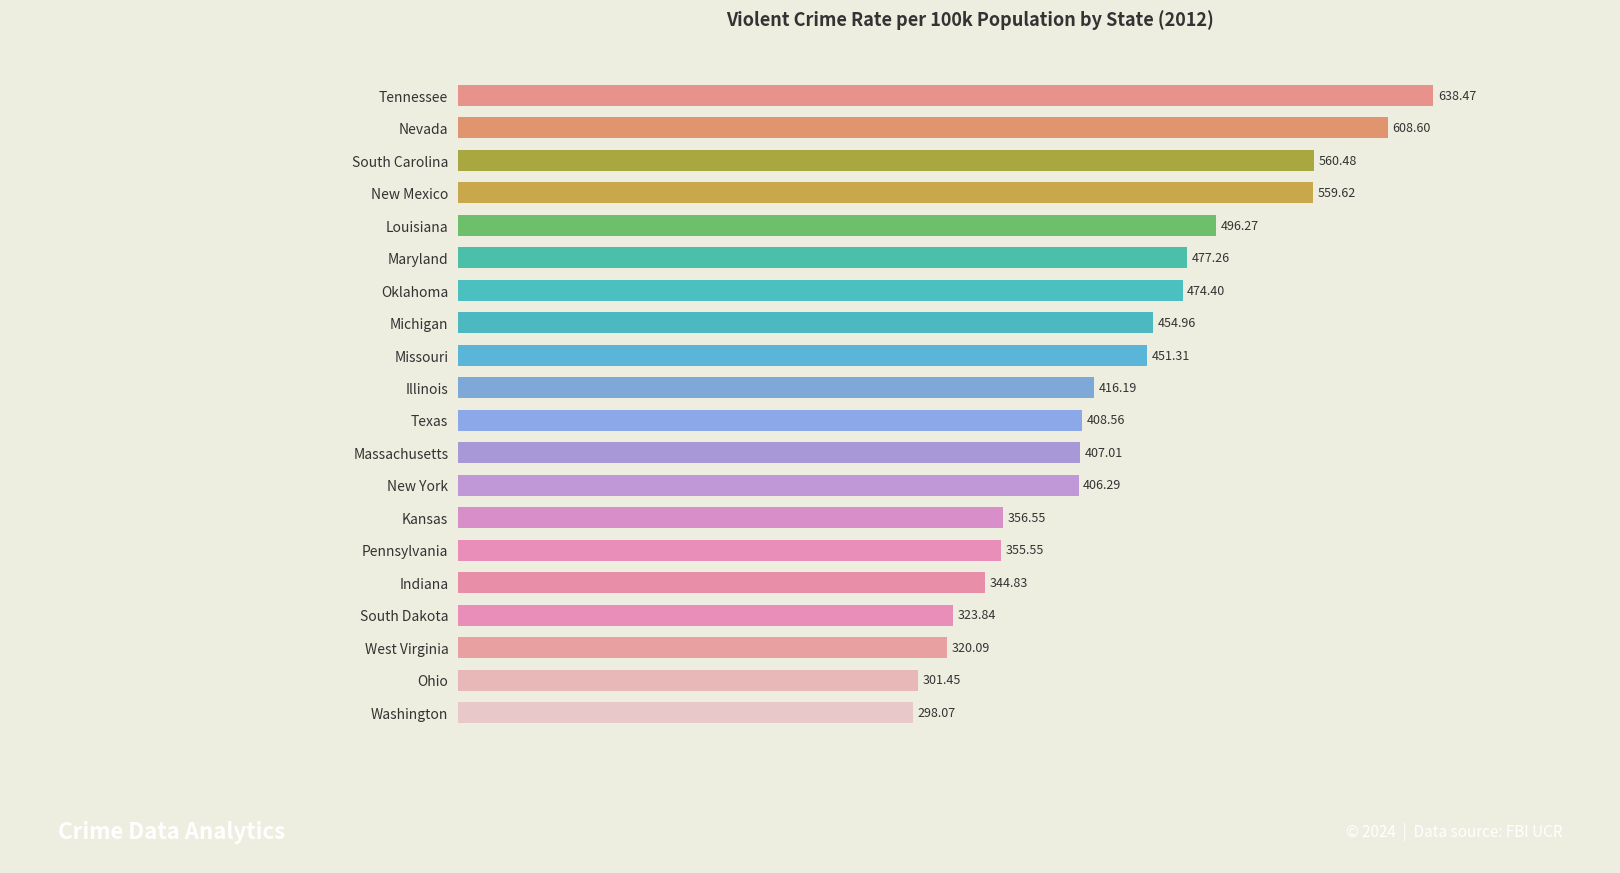

What is the minimum value shown in the chart?

298.1